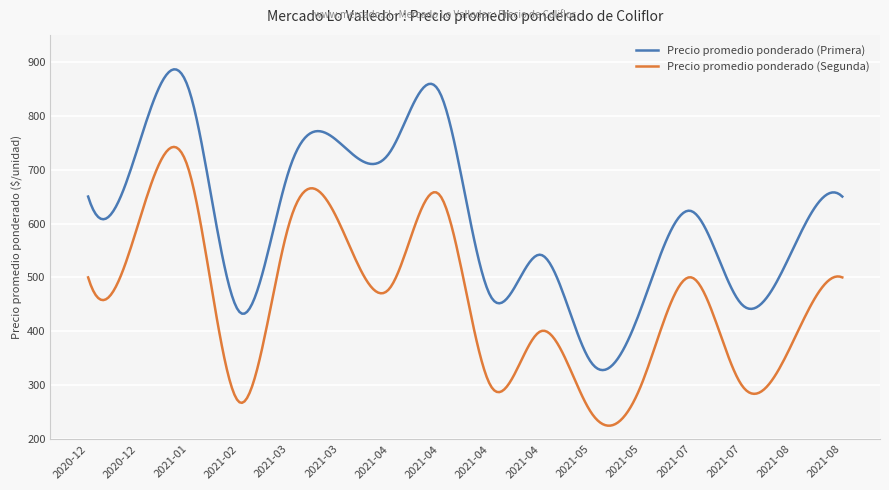

Which series has the largest total across all categories?

Precio promedio ponderado (Primera)